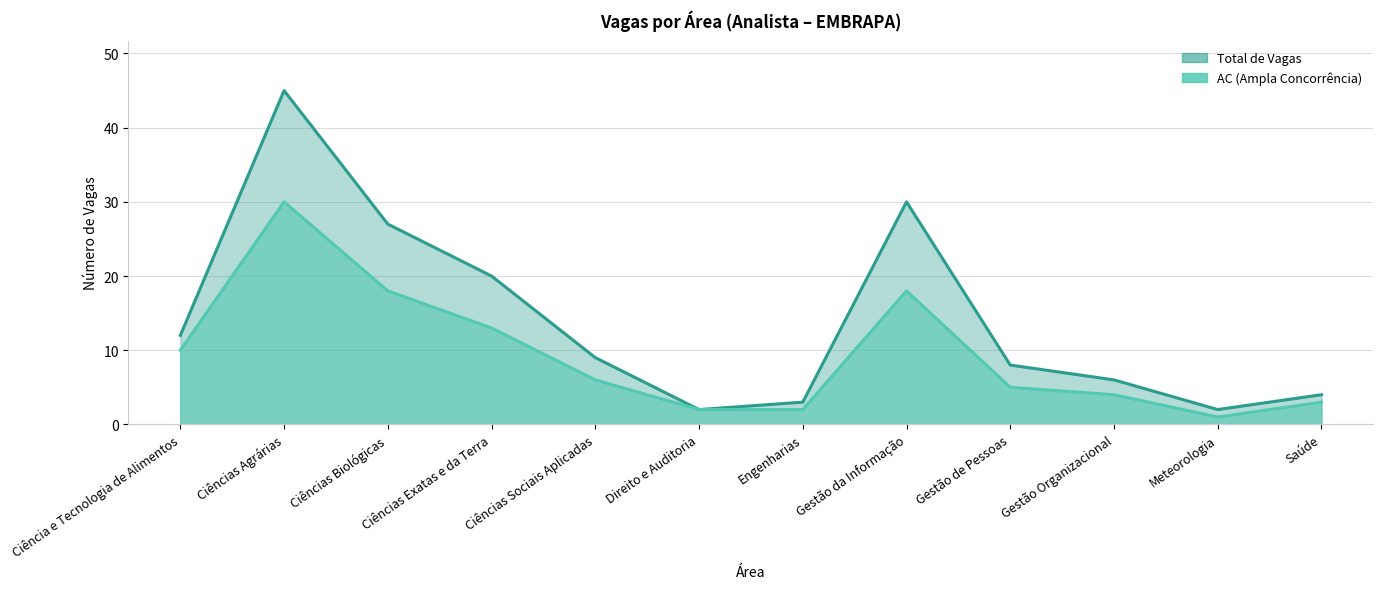

Which series changed the most between Ciência e Tecnologia de Alimentos and Ciências Exatas e da Terra?

Total de Vagas